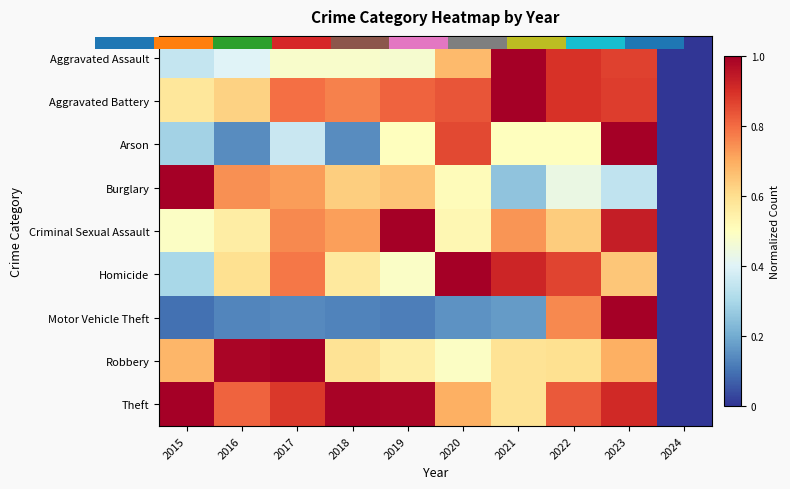

Which category has the highest value across all series?

2021